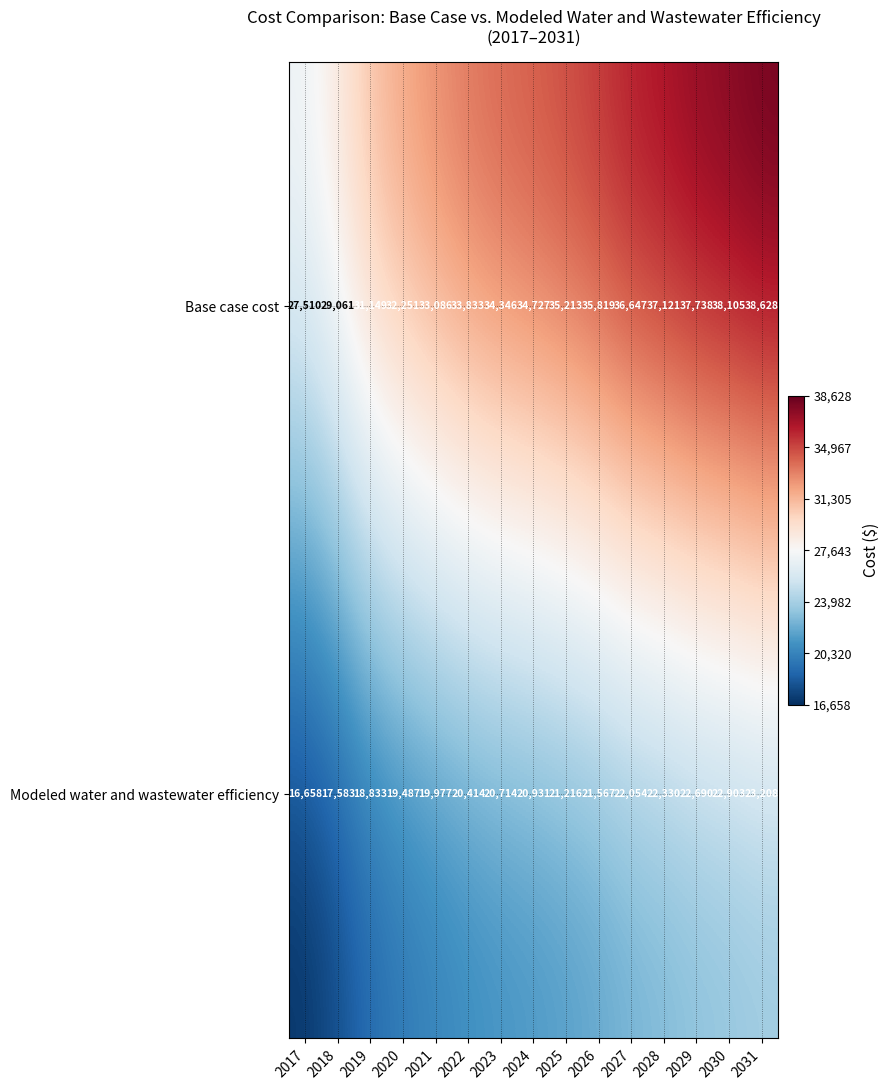

What is the greatest value displayed?

38628